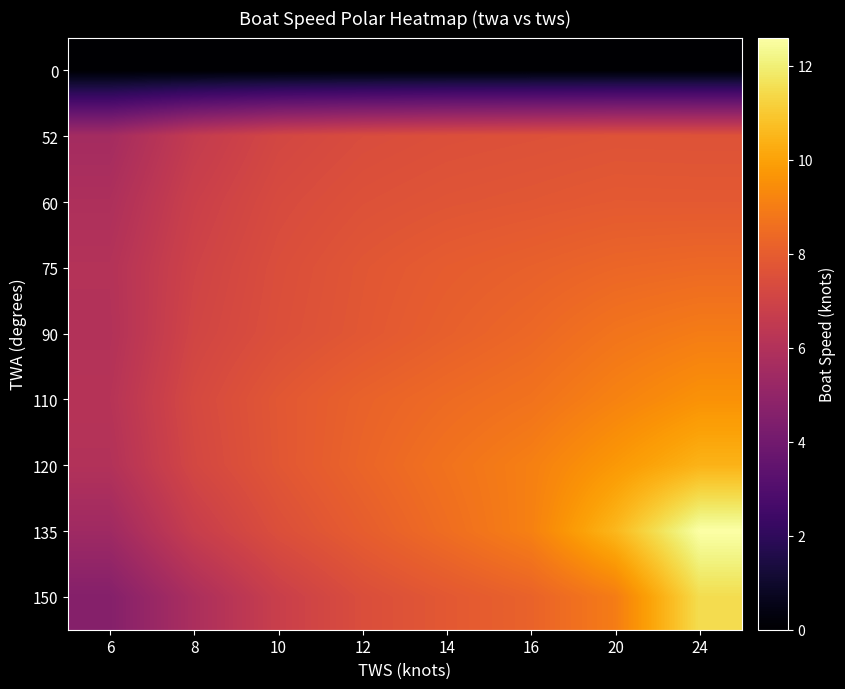

How many distinct data groups are displayed?

9